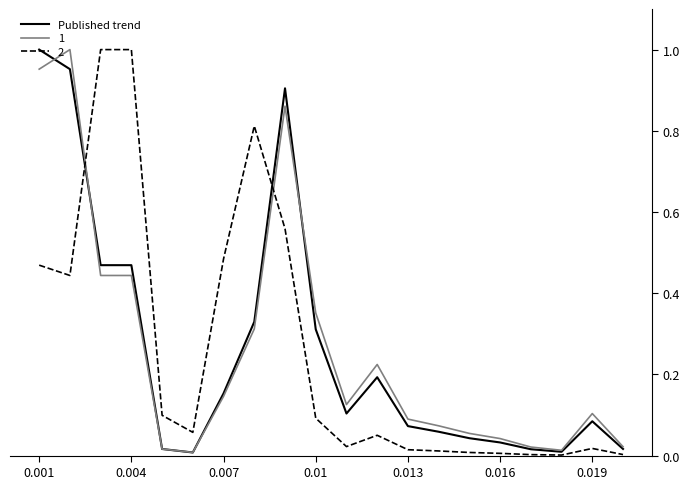

Does the chart display data point markers on the line(s)?

No